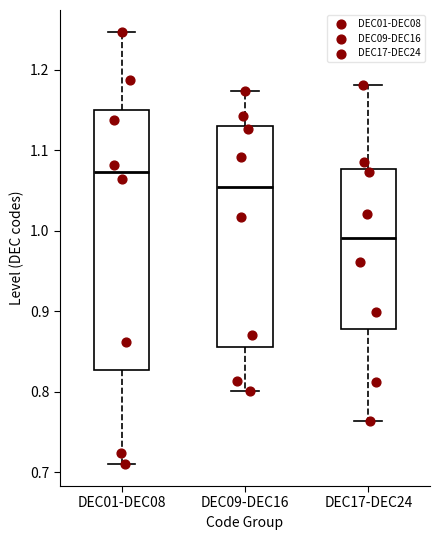

Reading left to right, read every box against the y-axis: the position of its median line, the range the box covers, and the ends of its whiskers. The values are not printed on the chart, so give them approximately, as read against the axis.

DEC01-DEC08: median 1.07, box 0.83 to 1.15, whiskers 0.71 to 1.25
DEC09-DEC16: median 1.05, box 0.86 to 1.13, whiskers 0.80 to 1.17
DEC17-DEC24: median 0.99, box 0.88 to 1.08, whiskers 0.76 to 1.18